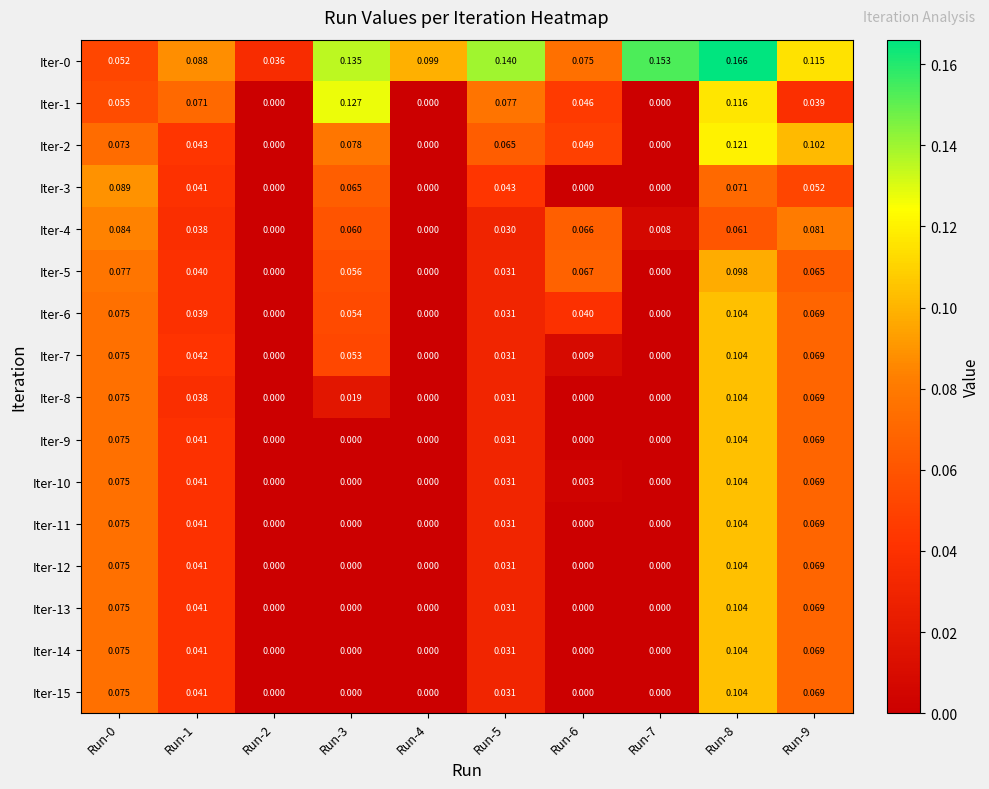

Is the value of Iter-0 at Run-8 greater than the value of Iter-14 at Run-0?

Yes